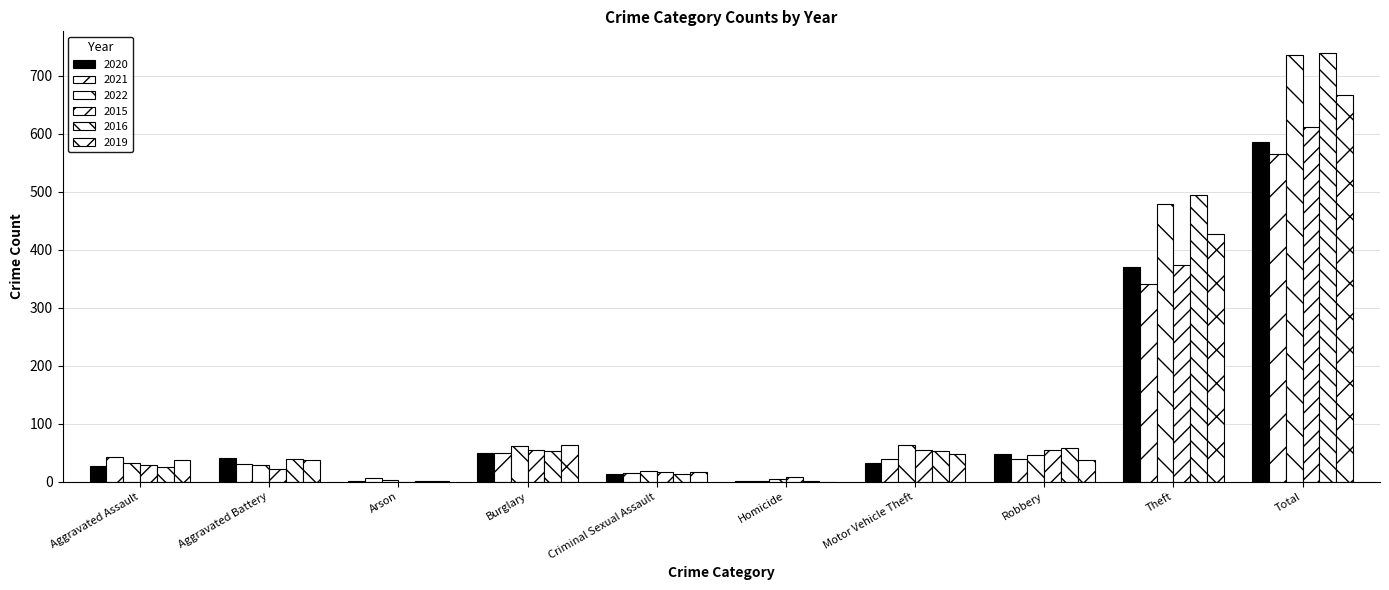

At which label does 2015 first exceed 54?

Motor Vehicle Theft